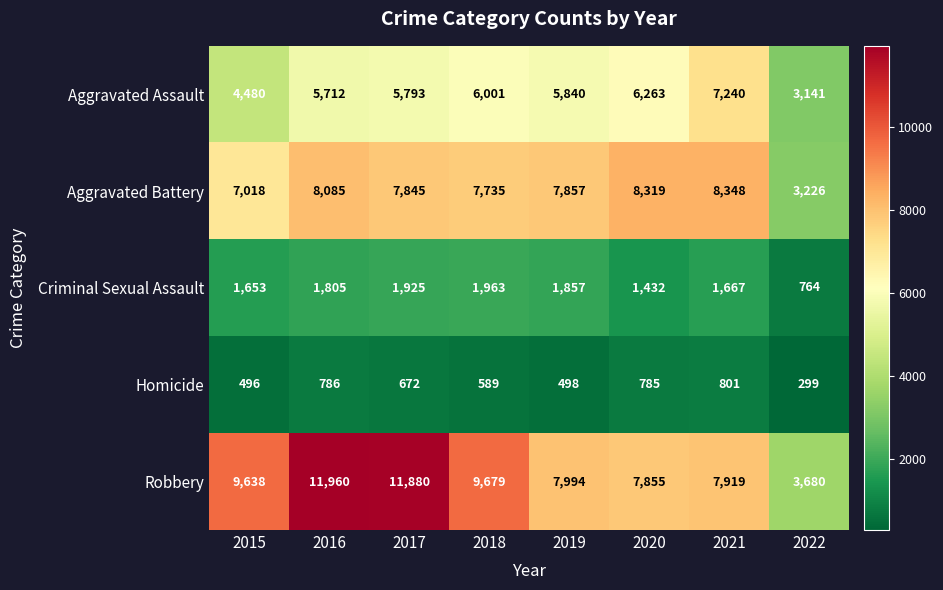

How many distinct data groups are displayed?

5